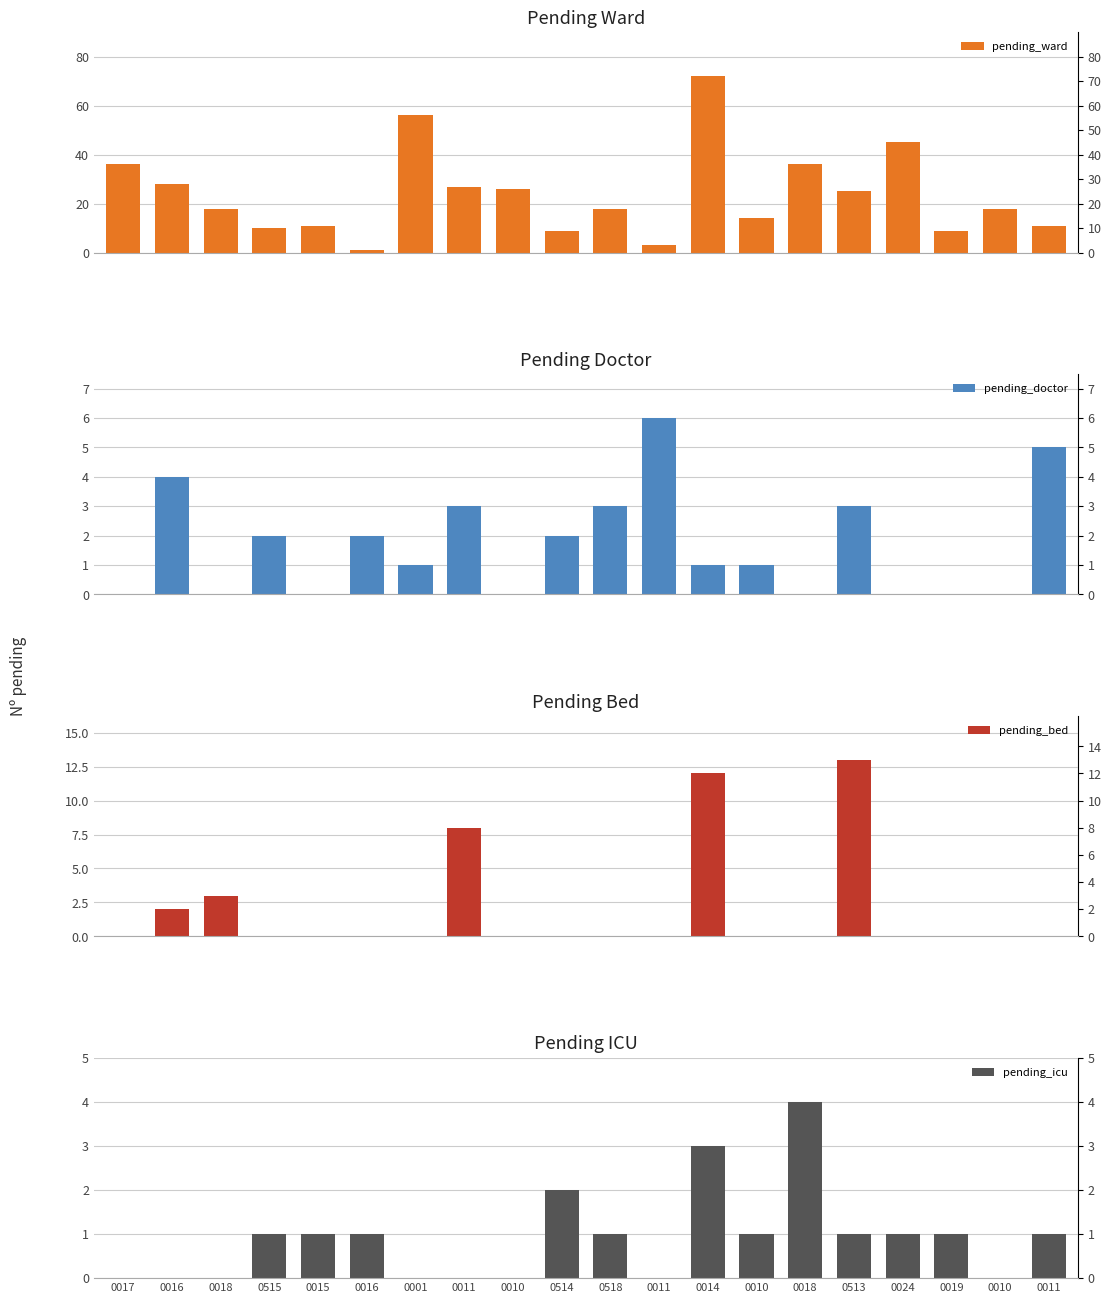

What is the difference between the pending_ward values at 0518 and 0011?

15